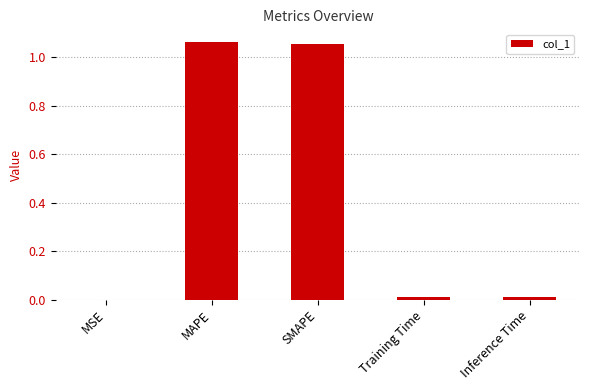

True or false: the data shows 0.0 at Training Time.

True